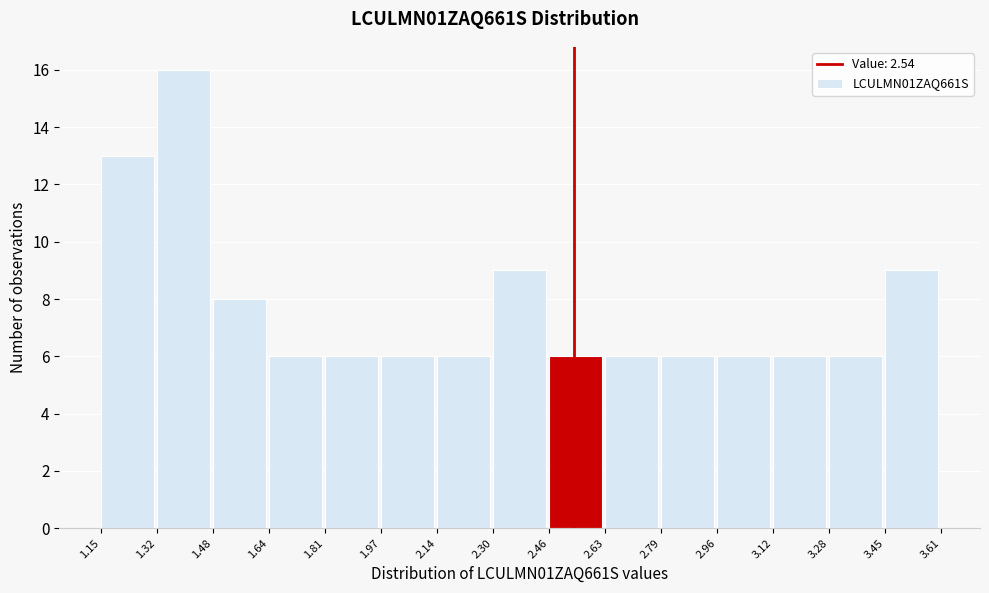

What is the height of the bar covering 1.81 to 1.97 on the x-axis? The values are not printed on the chart, so give them approximately, as read against the axis.

6